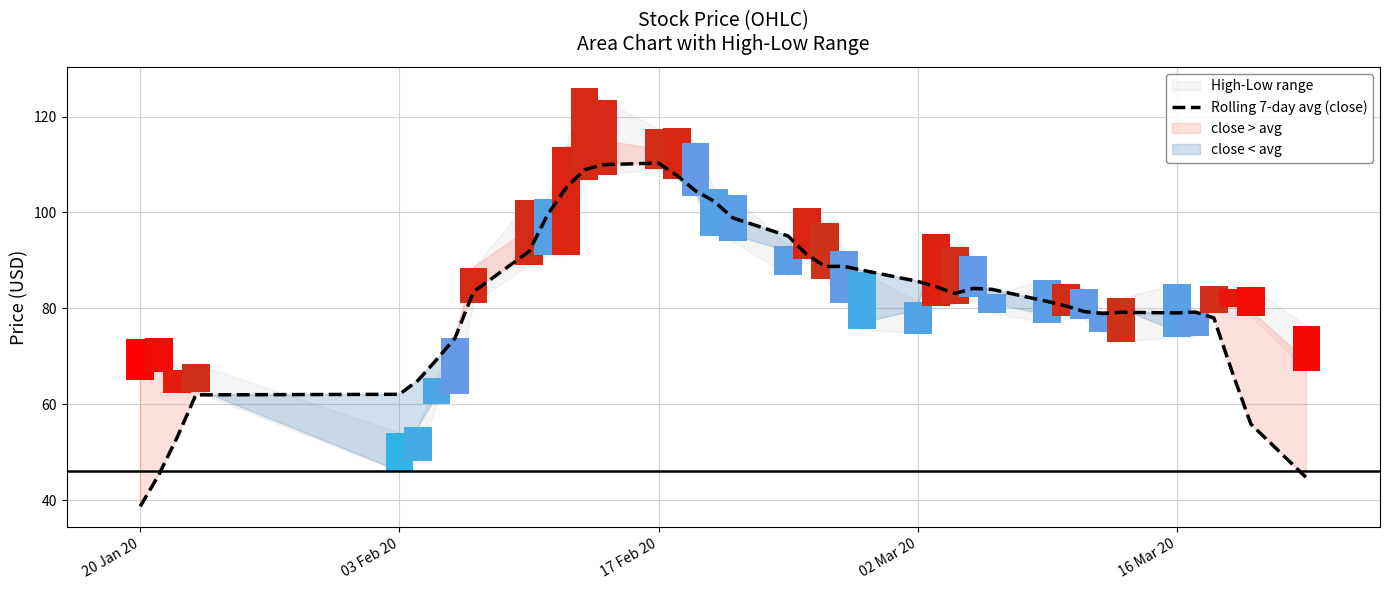

What is the difference between the maximum and minimum values?

71.6